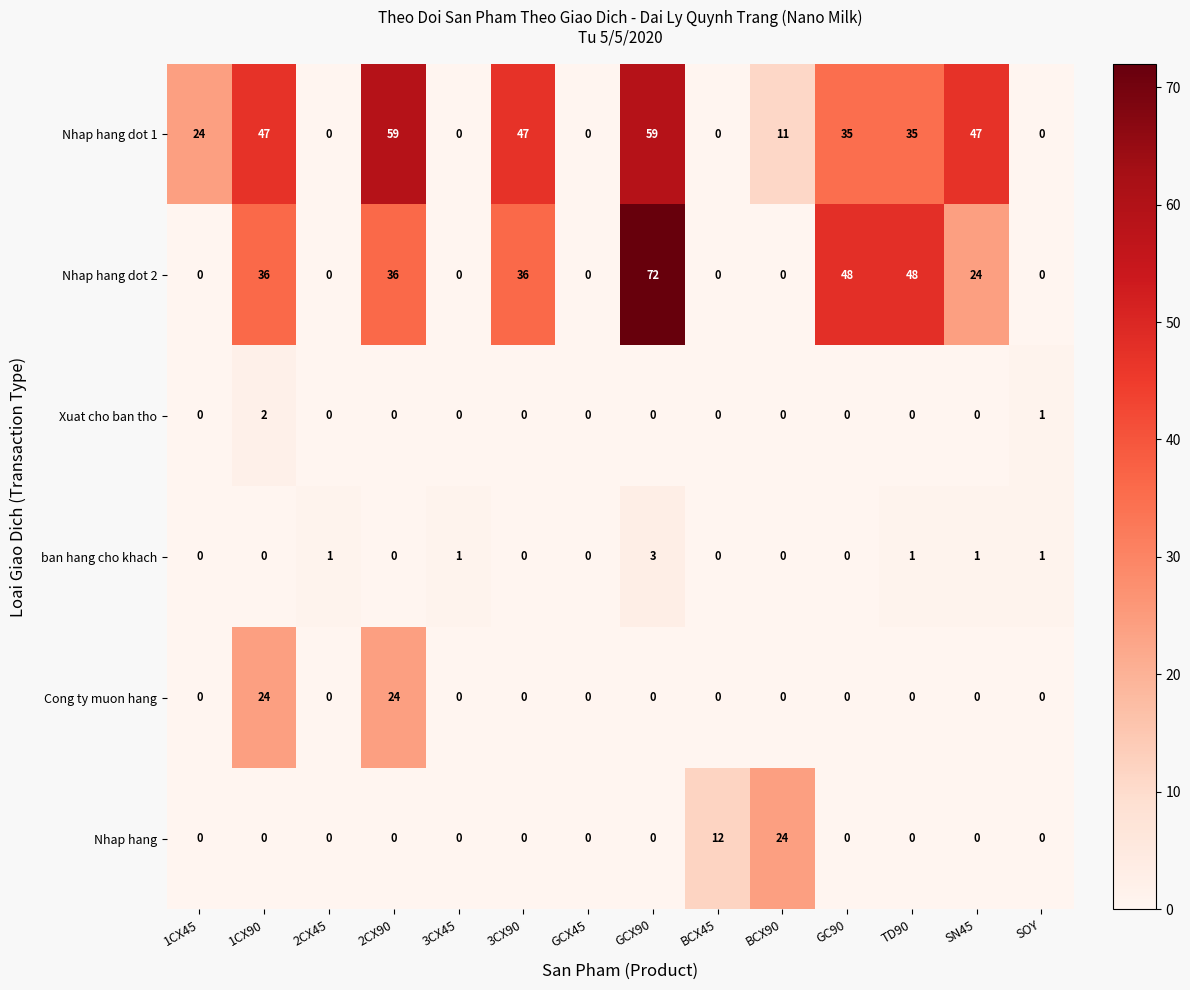

Which category has the highest value across all series?

GCX90